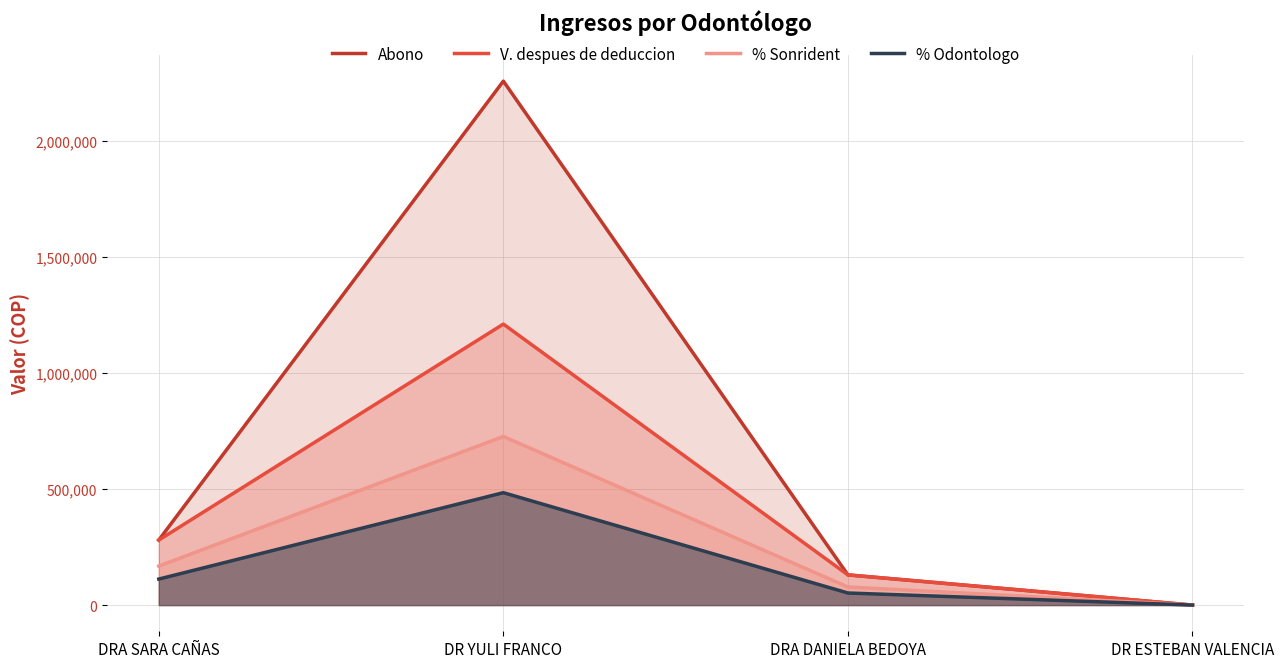

What position from the left is DRA DANIELA BEDOYA?

3